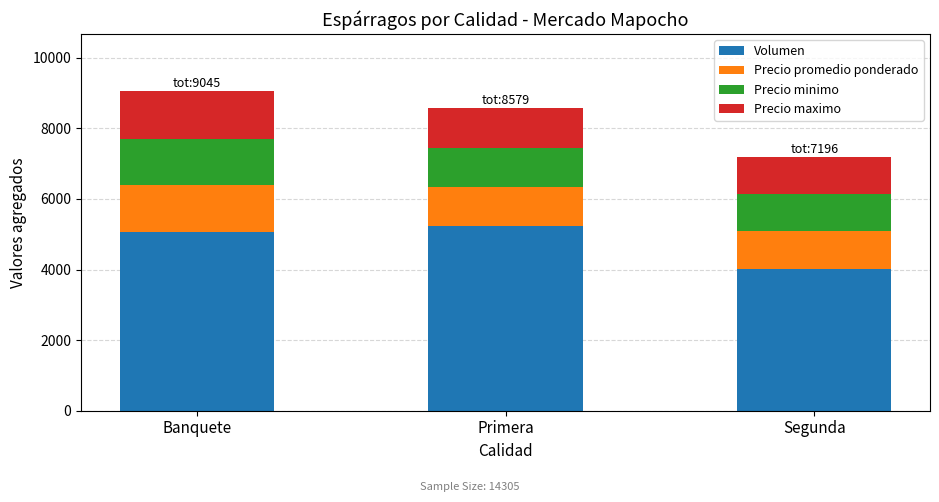

Reading left to right, transcribe the values for Volumen.

Banquete=5065.0	Primera=5220.0	Segunda=4020.0